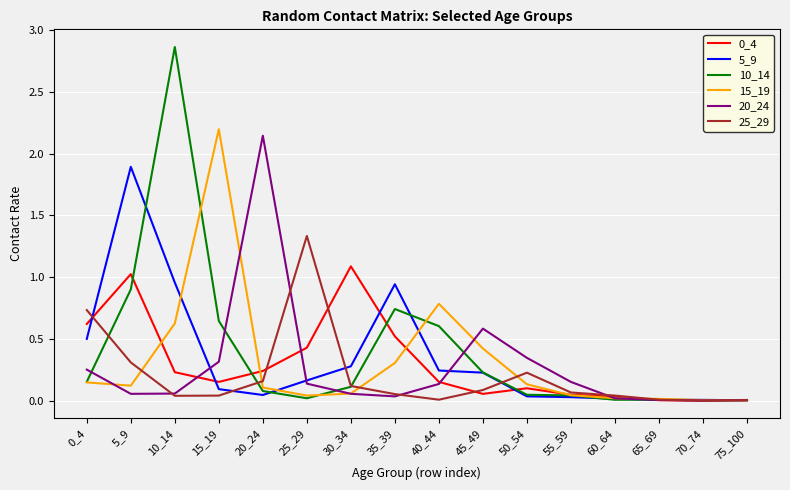

At which label does 20_24 reach its peak?

20_24